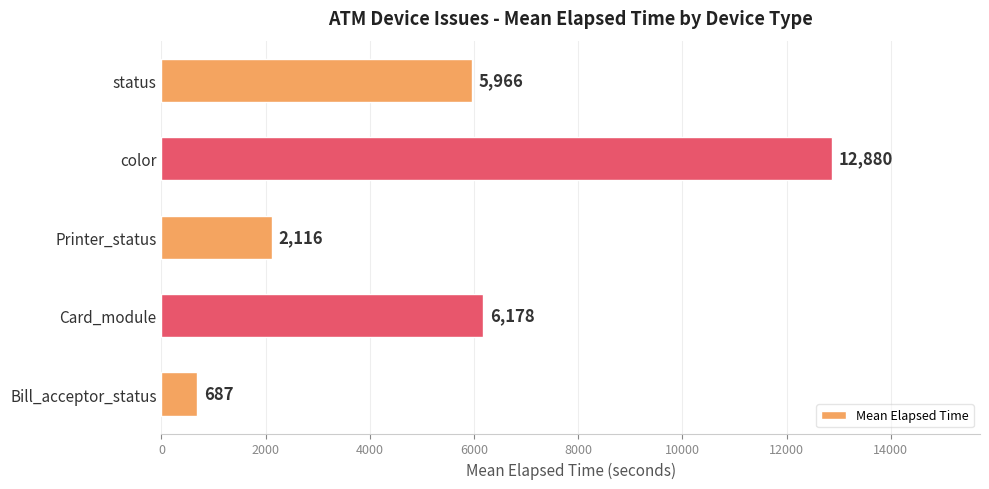

What is the smallest value displayed?

687.0